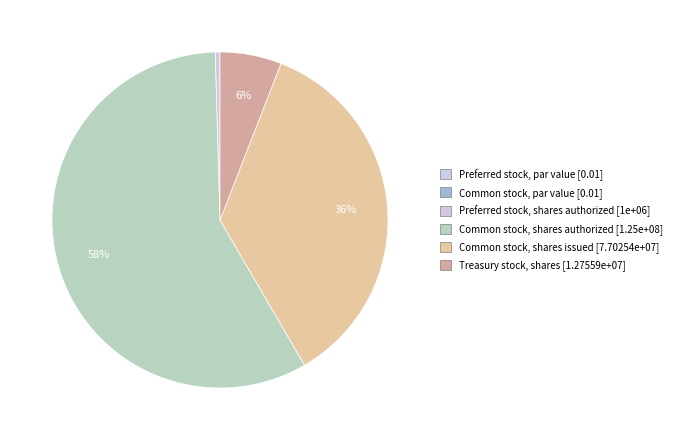

Count the number of slices in the pie.

6